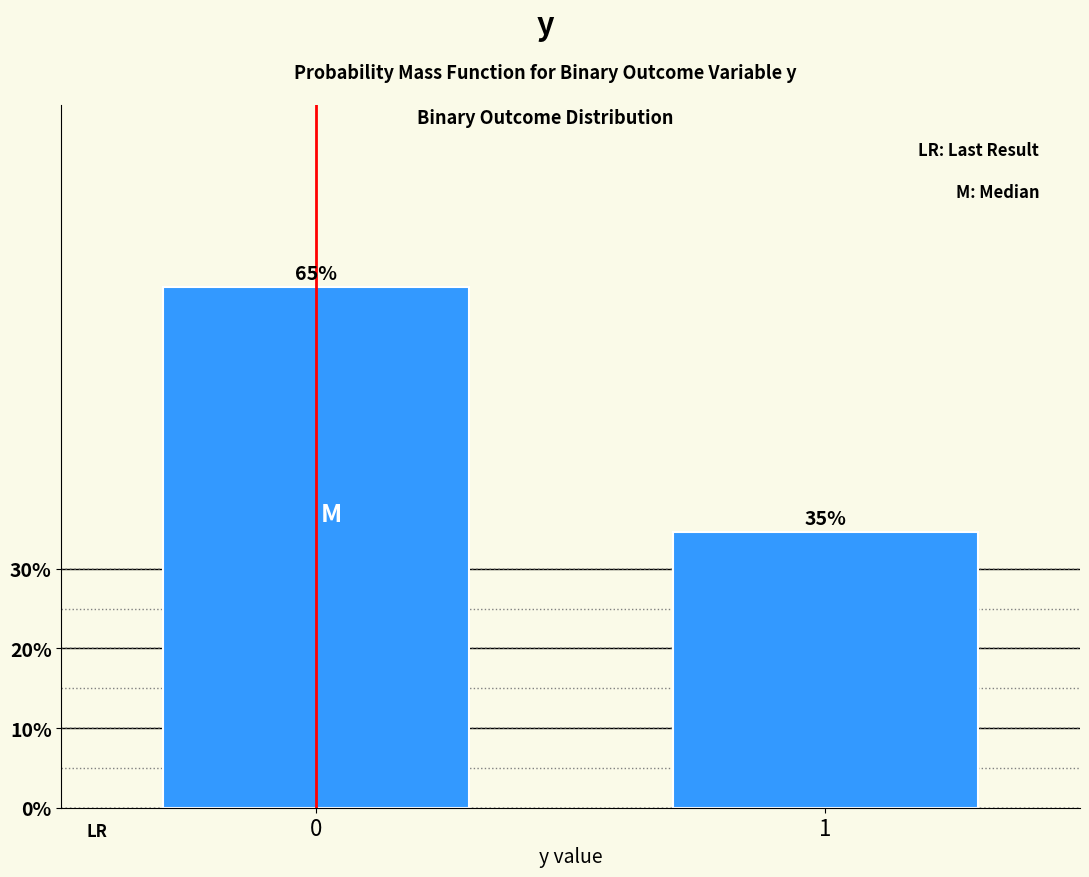

Does the chart contain any negative values?

No